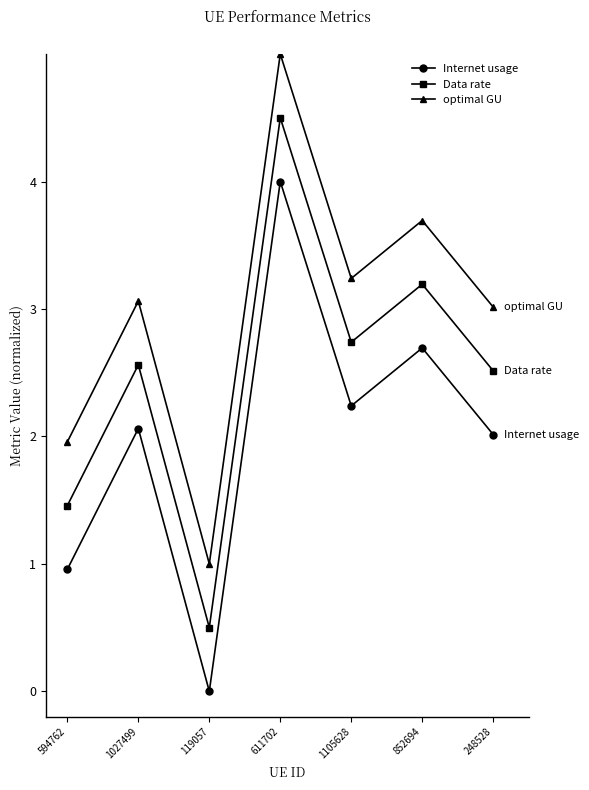

What is the difference between the highest and lowest values at 119057?

1.0